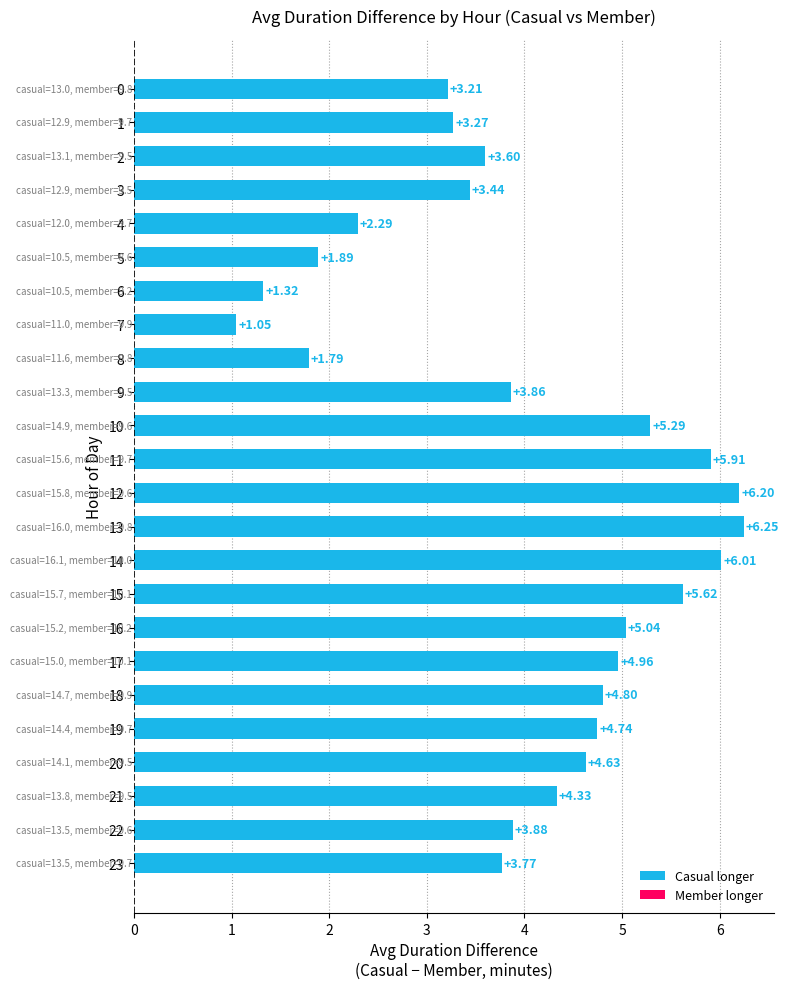

Rank the categories by value from lowest to highest.

7, 6, 8, 5, 4, 0, 1, 3, 2, 23, 9, 22, 21, 20, 19, 18, 17, 16, 10, 15, 11, 14, 12, 13